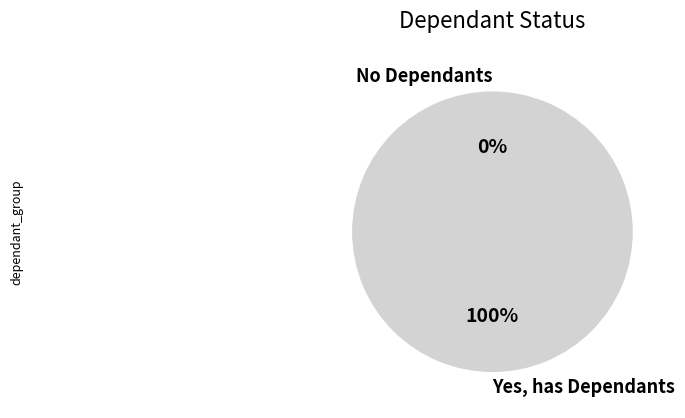

How many segments does this pie chart have?

2